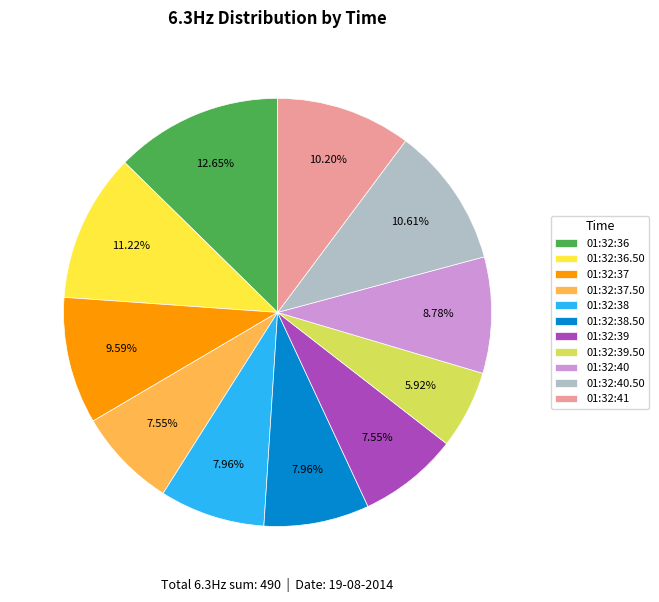

Between 01:32:36 and 01:32:37, which is larger?

01:32:36